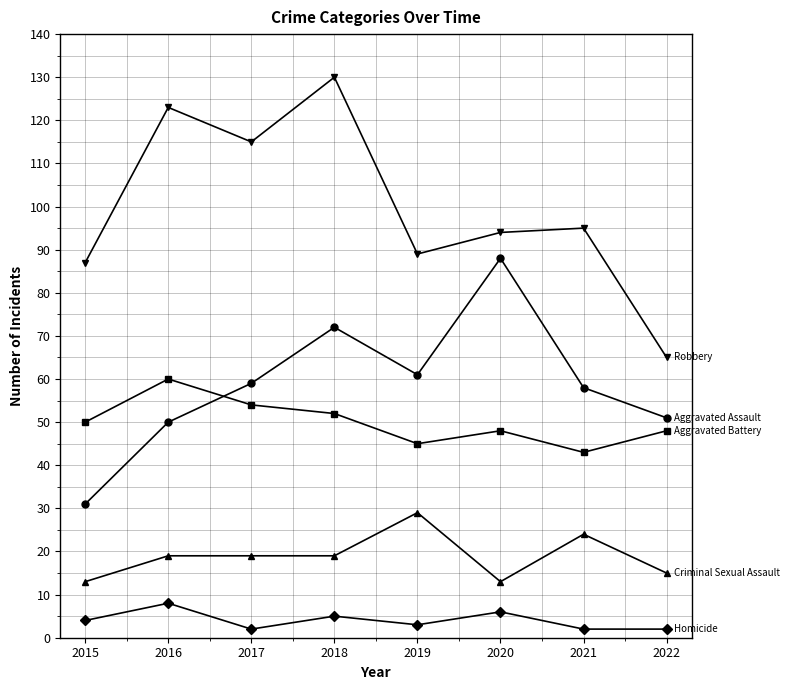

What is the difference between the highest and lowest values at 2020?

88